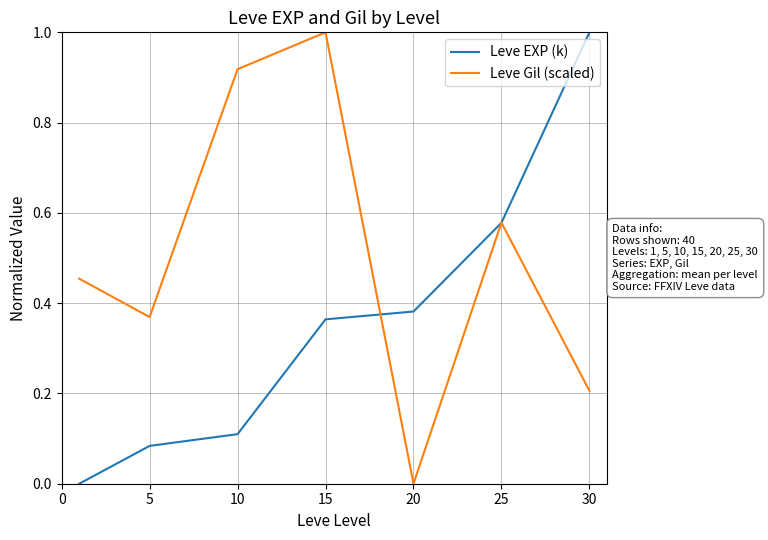

True or false: Leve Gil (scaled) and Leve EXP (k) intersect in this chart.

True